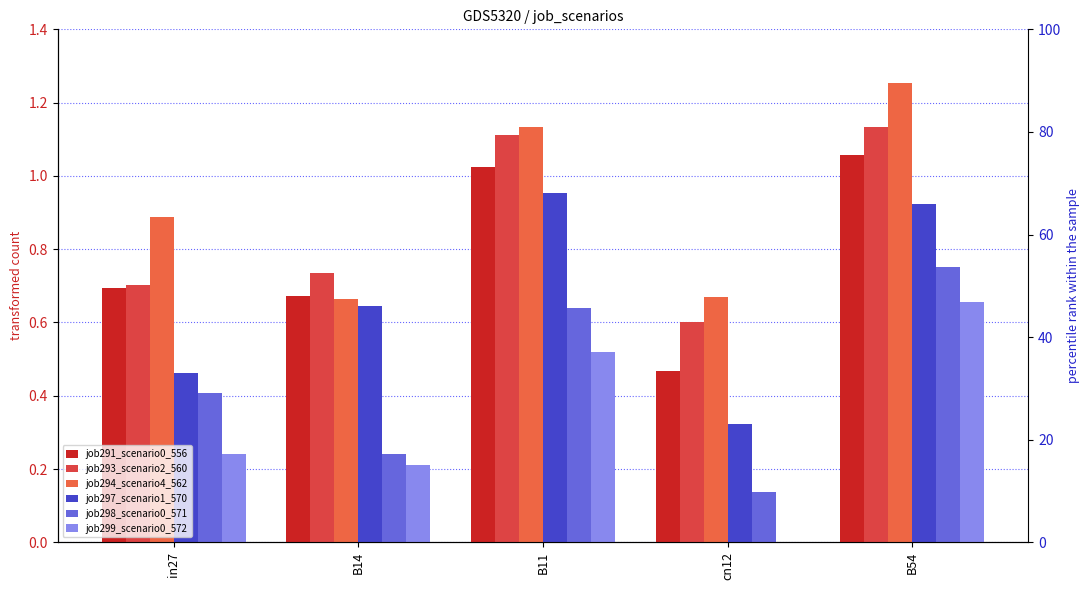

Which has a higher value, in27 or B11?

B11